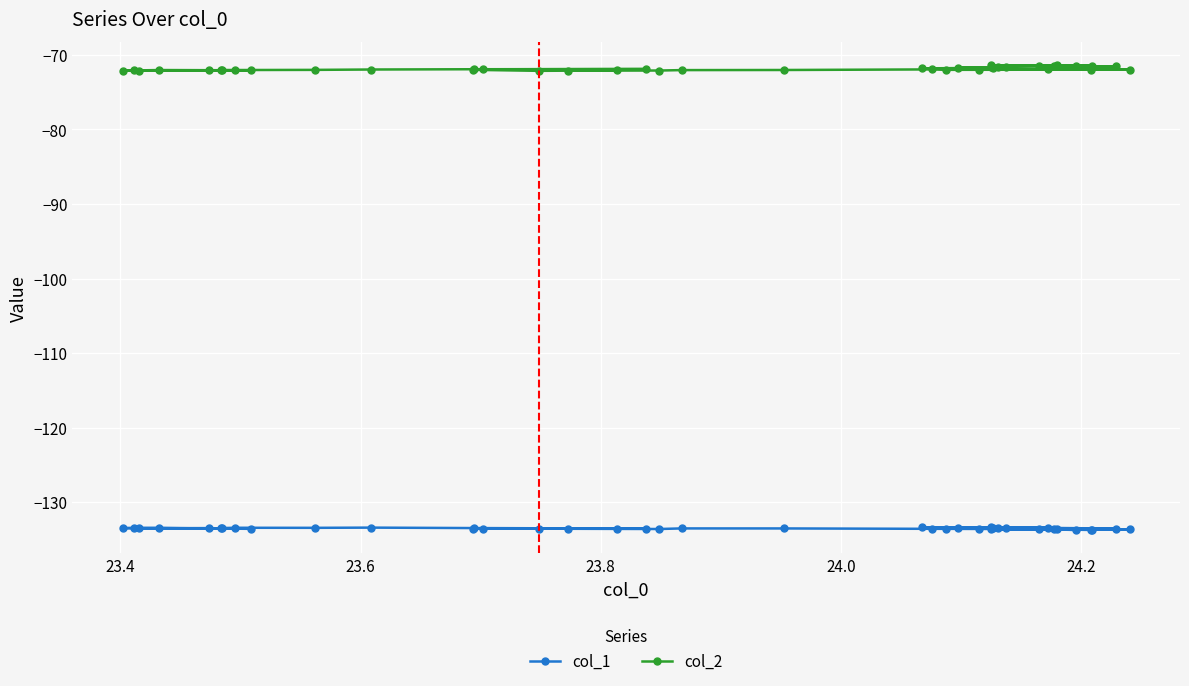

Rank the series by their maximum value, from lowest to highest.

col_1, col_2